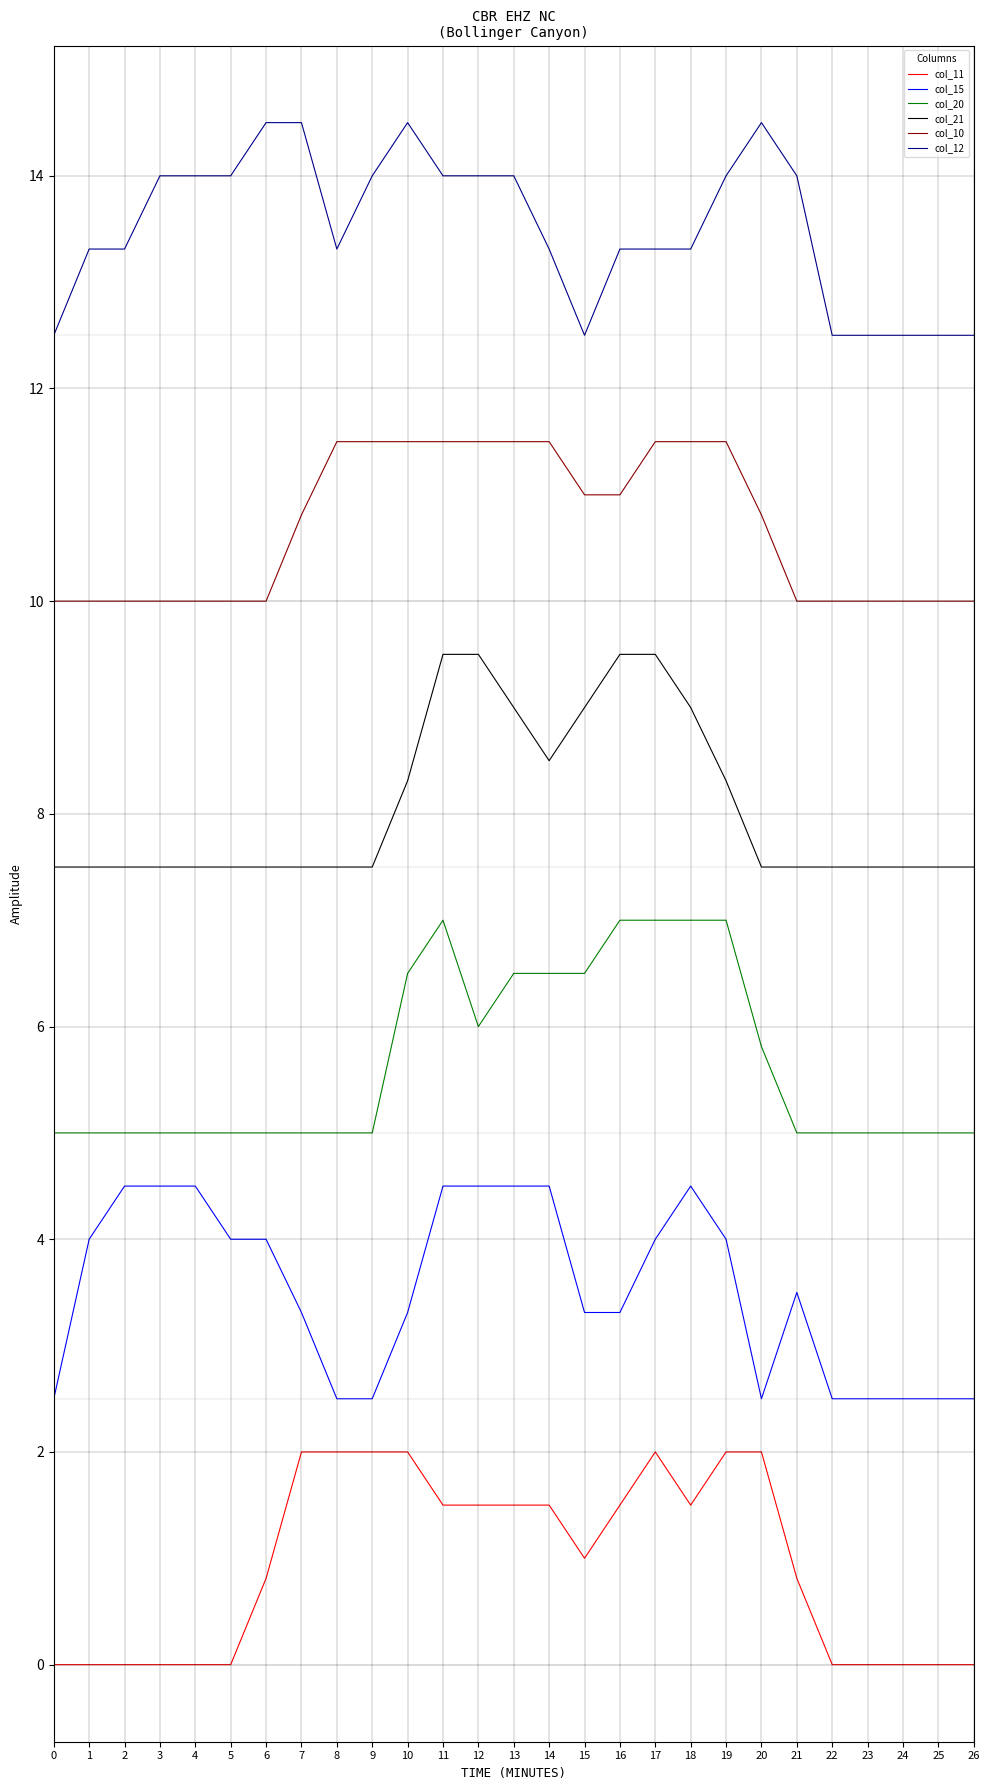

The col_21 series shows 9.5 at 16. True or false?

True